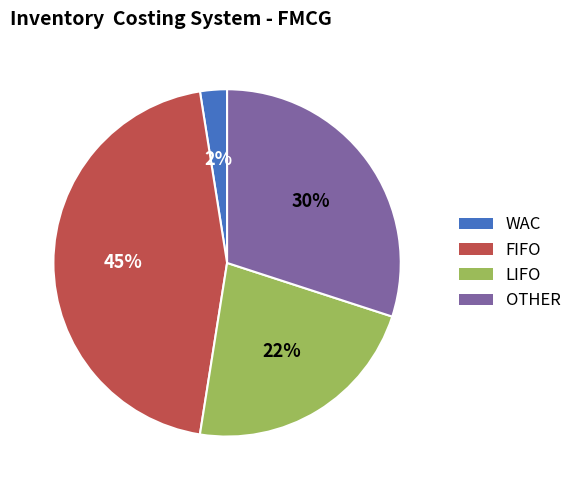

Is there a majority slice in this chart?

No